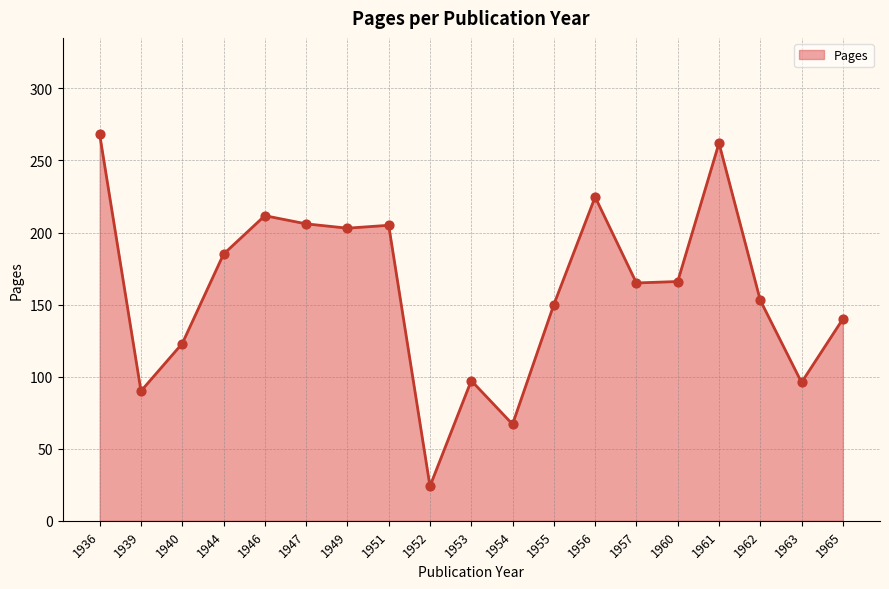

Approximately how many times larger is the value at 1949 compared to 1953?

2.1